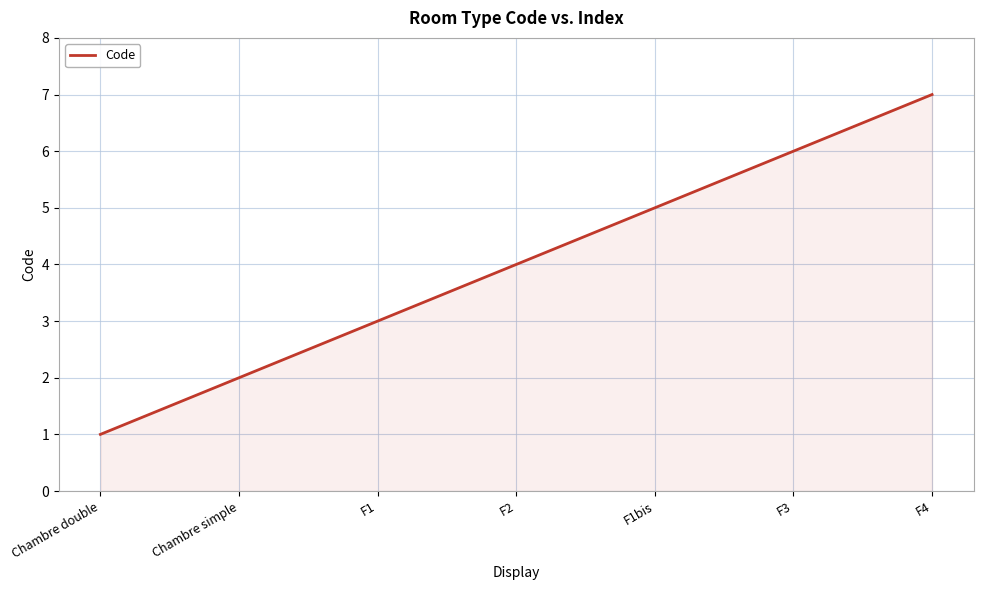

At which category does the chart reach its minimum across all series?

Chambre double